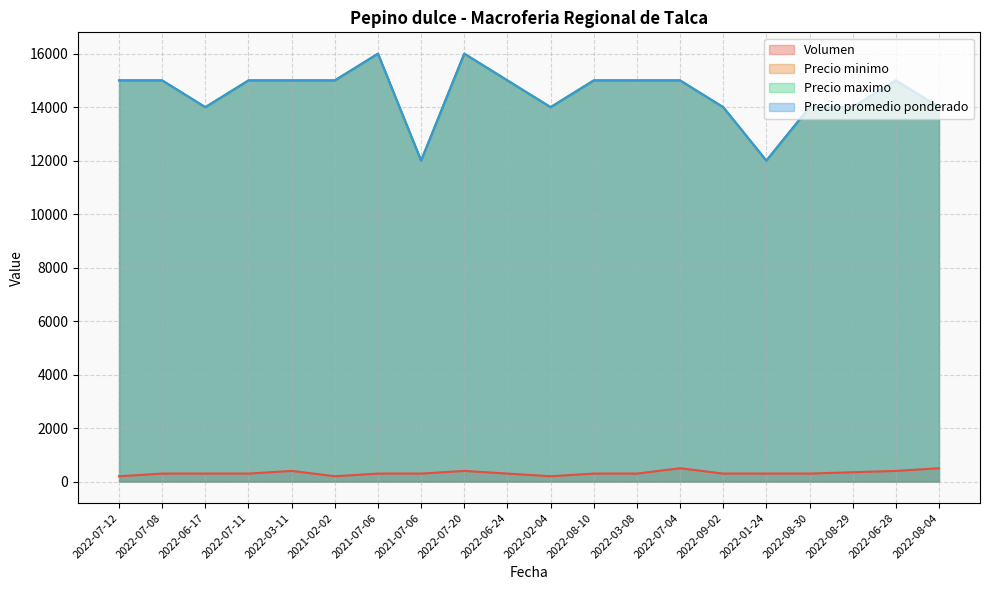

What is the spread (max minus min) of values at 2022-08-10?

14700